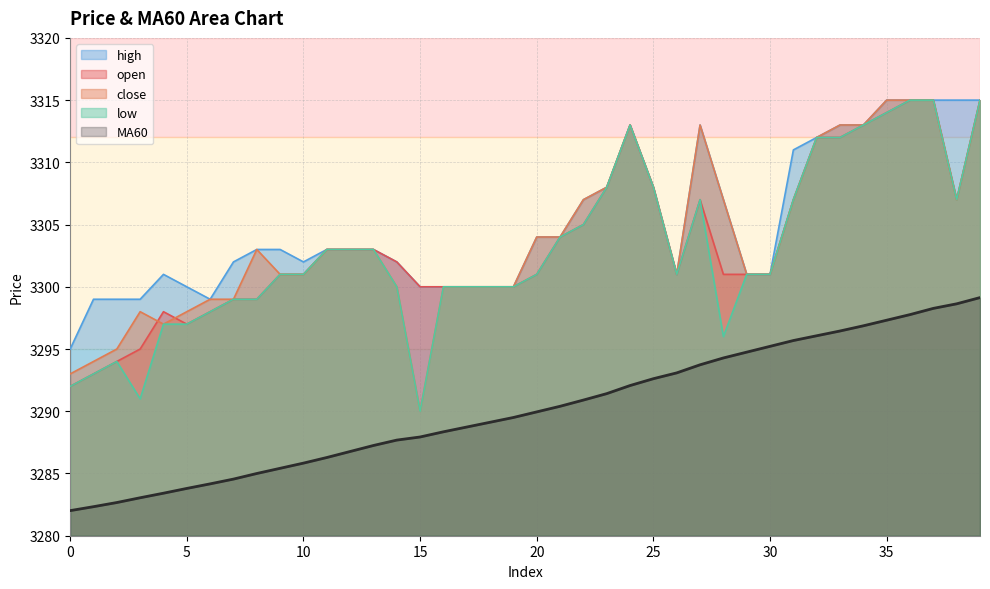

Reading left to right, what are all the values shown in this chart?

open: 0=3292.0	1=3293.0	2=3294.0	3=3295.0	4=3298.0	5=3297.0	6=3298.0	7=3299.0	8=3299.0	9=3301.0	10=3301.0	11=3303.0	12=3303.0	13=3303.0	14=3302.0	15=3300.0	16=3300.0	17=3300.0	18=3300.0	19=3300.0	20=3301.0	21=3304.0	22=3305.0	23=3308.0	24=3313.0	25=3308.0	26=3301.0	27=3307.0	28=3301.0	29=3301.0	30=3301.0	31=3307.0	32=3312.0	33=3312.0	34=3313.0	35=3314.0	36=3315.0	37=3315.0	38=3307.0	39=3315.0
close: 0=3293.0	1=3294.0	2=3295.0	3=3298.0	4=3297.0	5=3298.0	6=3299.0	7=3299.0	8=3303.0	9=3301.0	10=3301.0	11=3303.0	12=3303.0	13=3303.0	14=3300.0	15=3290.0	16=3300.0	17=3300.0	18=3300.0	19=3300.0	20=3304.0	21=3304.0	22=3307.0	23=3308.0	24=3313.0	25=3308.0	26=3301.0	27=3313.0	28=3307.0	29=3301.0	30=3301.0	31=3307.0	32=3312.0	33=3313.0	34=3313.0	35=3315.0	36=3315.0	37=3315.0	38=3307.0	39=3315.0
high: 0=3295.0	1=3299.0	2=3299.0	3=3299.0	4=3301.0	5=3300.0	6=3299.0	7=3302.0	8=3303.0	9=3303.0	10=3302.0	11=3303.0	12=3303.0	13=3303.0	14=3302.0	15=3300.0	16=3300.0	17=3300.0	18=3300.0	19=3300.0	20=3304.0	21=3304.0	22=3307.0	23=3308.0	24=3313.0	25=3308.0	26=3301.0	27=3313.0	28=3307.0	29=3301.0	30=3301.0	31=3311.0	32=3312.0	33=3313.0	34=3313.0	35=3315.0	36=3315.0	37=3315.0	38=3315.0	39=3315.0
low: 0=3292.0	1=3293.0	2=3294.0	3=3291.0	4=3297.0	5=3297.0	6=3298.0	7=3299.0	8=3299.0	9=3301.0	10=3301.0	11=3303.0	12=3303.0	13=3303.0	14=3300.0	15=3290.0	16=3300.0	17=3300.0	18=3300.0	19=3300.0	20=3301.0	21=3304.0	22=3305.0	23=3308.0	24=3313.0	25=3308.0	26=3301.0	27=3307.0	28=3296.0	29=3301.0	30=3301.0	31=3307.0	32=3312.0	33=3312.0	34=3313.0	35=3314.0	36=3315.0	37=3315.0	38=3307.0	39=3315.0
MA60: 0=3282.0	1=3282.3	2=3282.7	3=3283.1	4=3283.4	5=3283.8	6=3284.2	7=3284.6	8=3285.0	9=3285.4	10=3285.8	11=3286.3	12=3286.8	13=3287.2	14=3287.7	15=3287.9	16=3288.3	17=3288.7	18=3289.1	19=3289.5	20=3289.9	21=3290.4	22=3290.9	23=3291.4	24=3292.1	25=3292.6	26=3293.1	27=3293.7	28=3294.3	29=3294.8	30=3295.2	31=3295.7	32=3296.1	33=3296.4	34=3296.9	35=3297.3	36=3297.8	37=3298.3	38=3298.6	39=3299.1